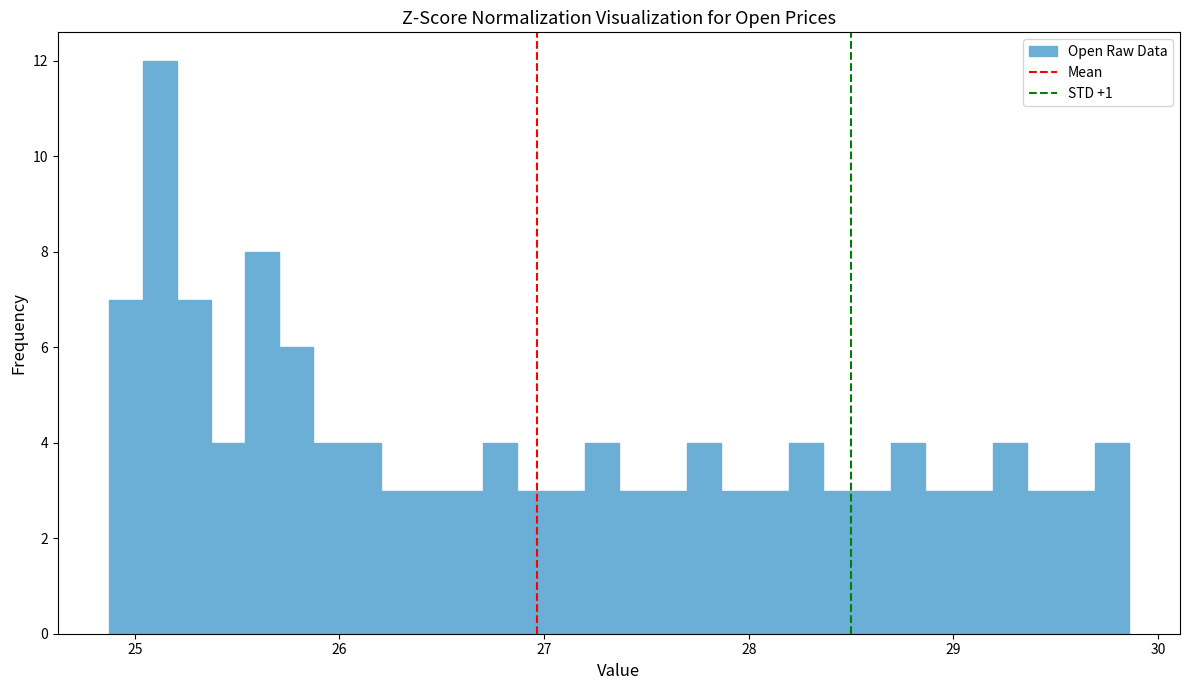

Around what value on the x-axis is the tallest bar? Give the approximate position of its centre, as read against the axis.

25.1